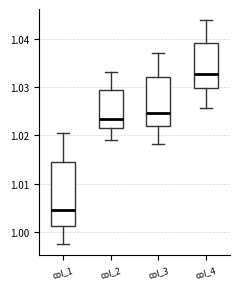

Reading left to right, read every box against the y-axis: the position of its median line, the range the box covers, and the ends of its whiskers. The values are not printed on the chart, so give them approximately, as read against the axis.

col_1: median 1.004, box 1.001 to 1.014, whiskers 0.998 to 1.020
col_2: median 1.023, box 1.021 to 1.029, whiskers 1.019 to 1.033
col_3: median 1.025, box 1.022 to 1.032, whiskers 1.018 to 1.037
col_4: median 1.033, box 1.030 to 1.039, whiskers 1.026 to 1.044